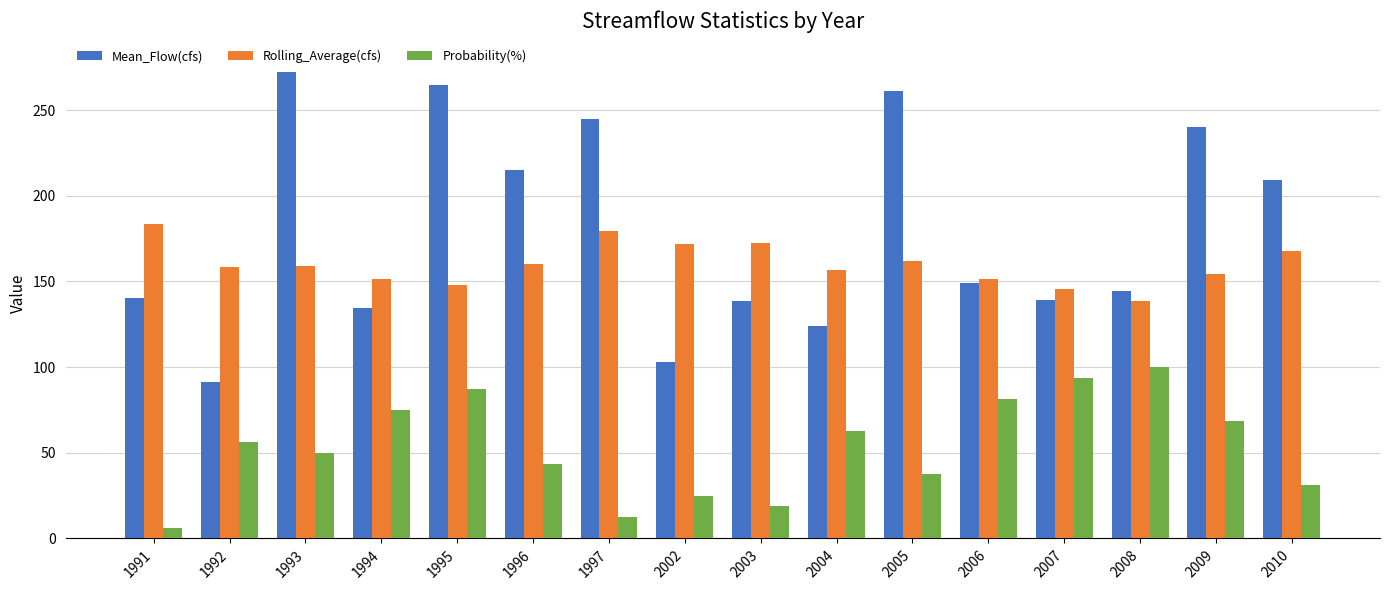

What is the minimum value for Mean_Flow(cfs)?

91.1